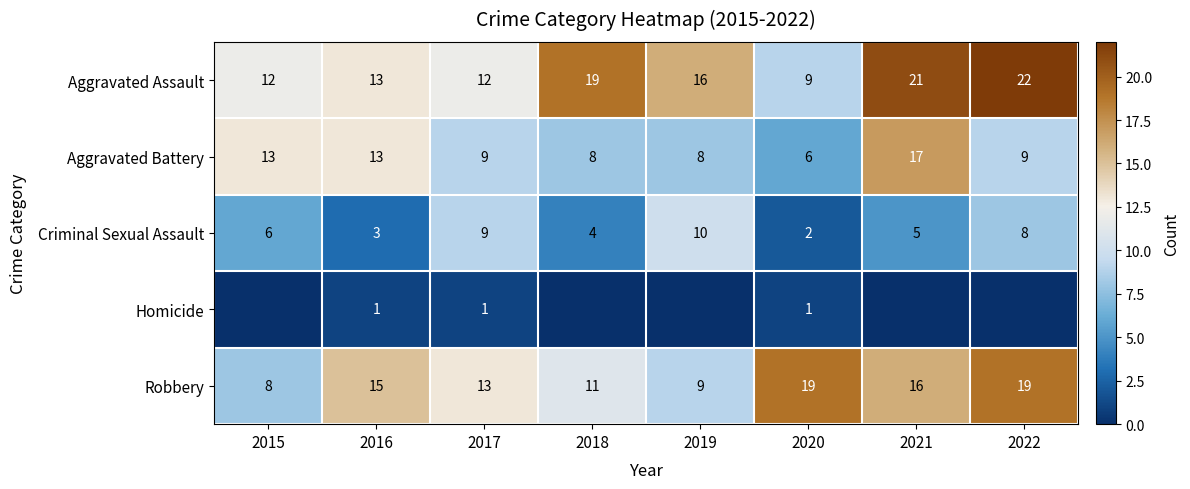

At which category does the chart reach its minimum across all series?

2015